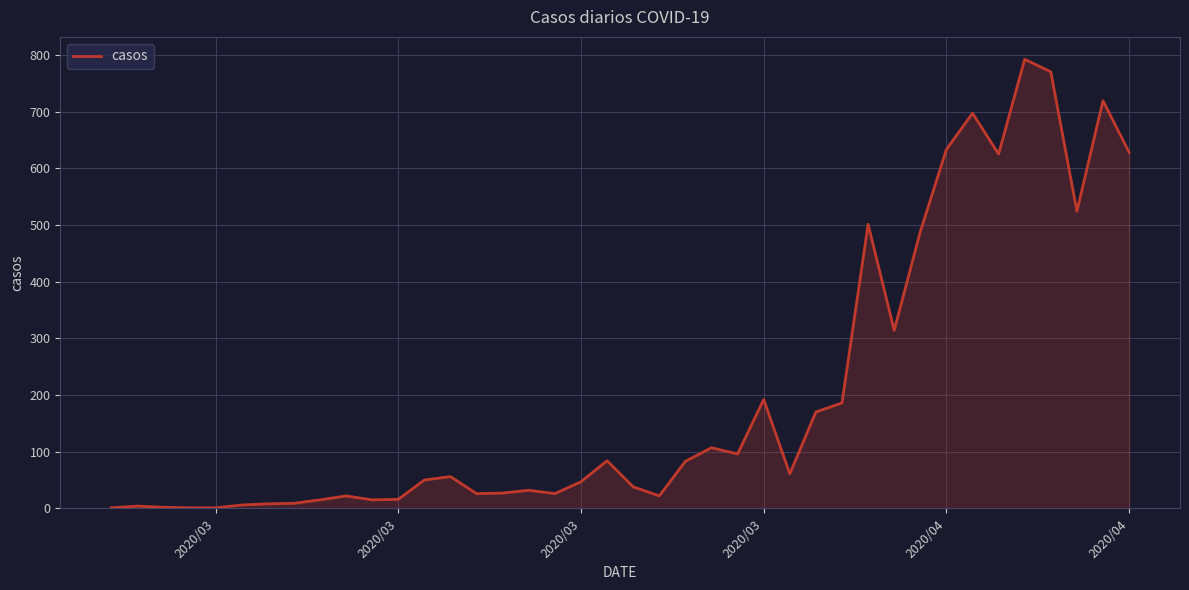

What is the maximum value shown in the chart?

792